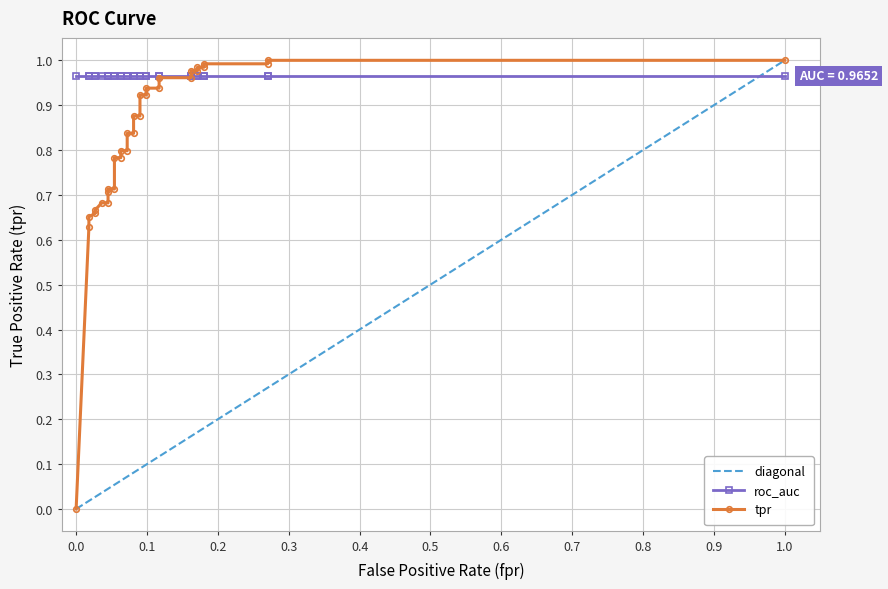

What is the label of the 10th point from the left?

0.8